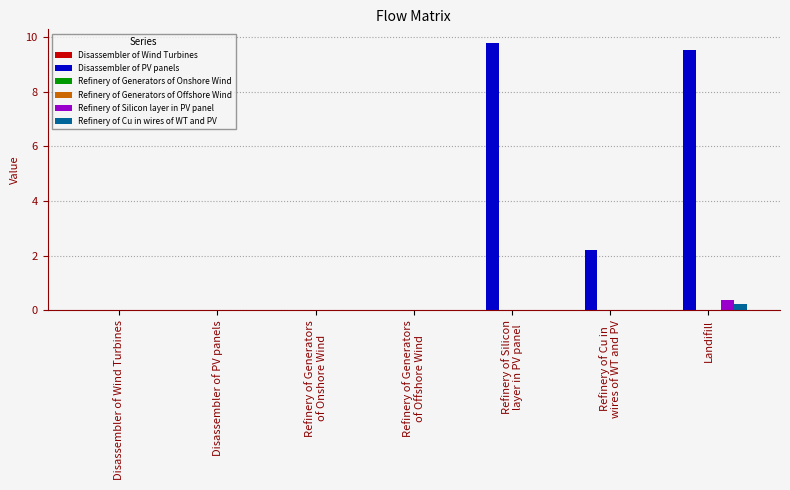

Which series has the largest total across all categories?

Disassembler of PV panels